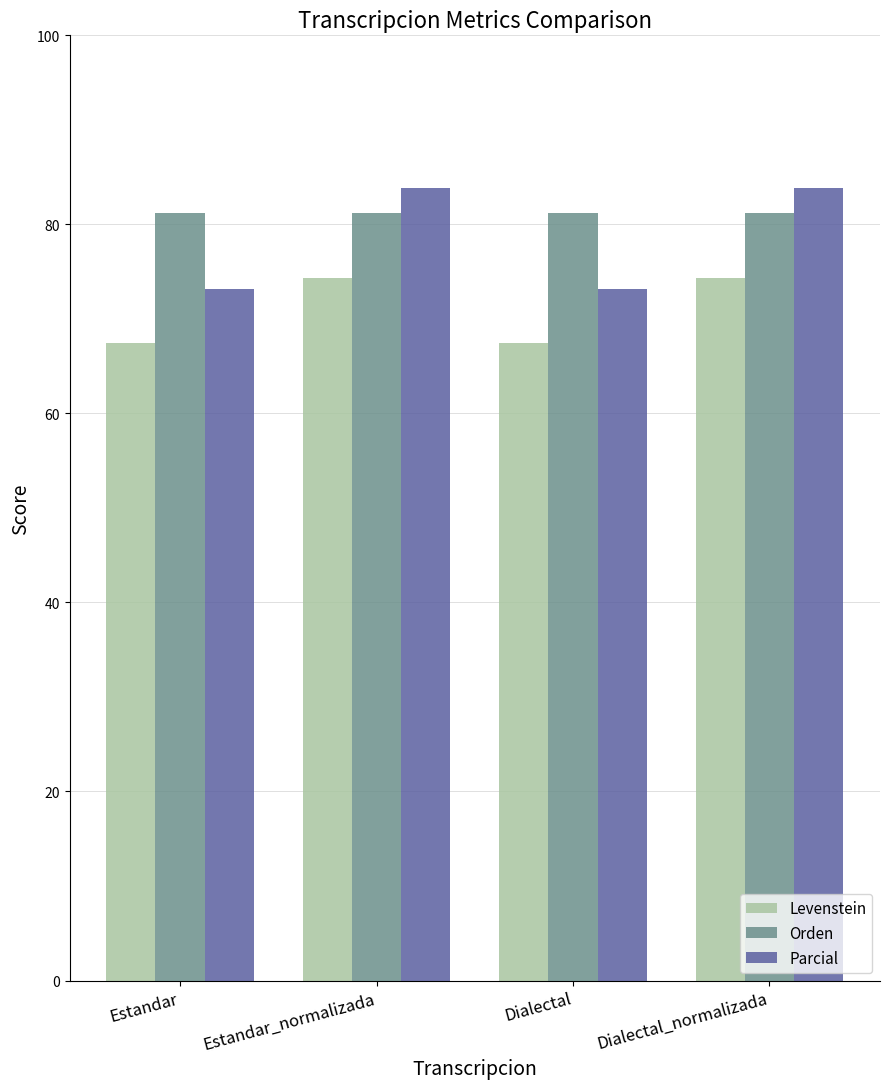

Which series has the largest total across all categories?

Orden